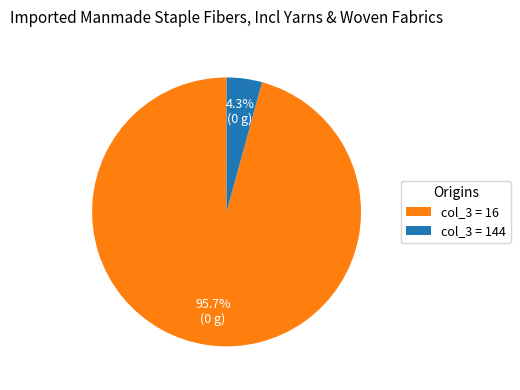

Rank the categories by value from highest to lowest.

col_3 = 16, col_3 = 144